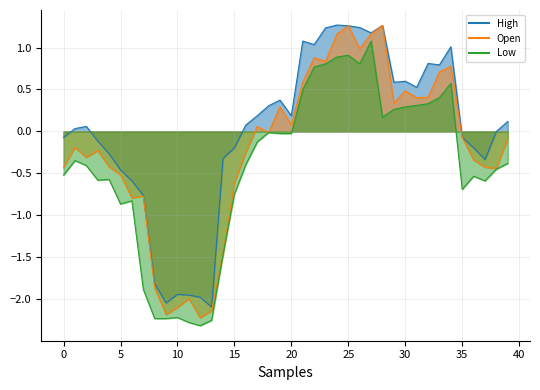

Is the value of Open (line) at 34 greater than the value of Low (line) at 22?

Yes